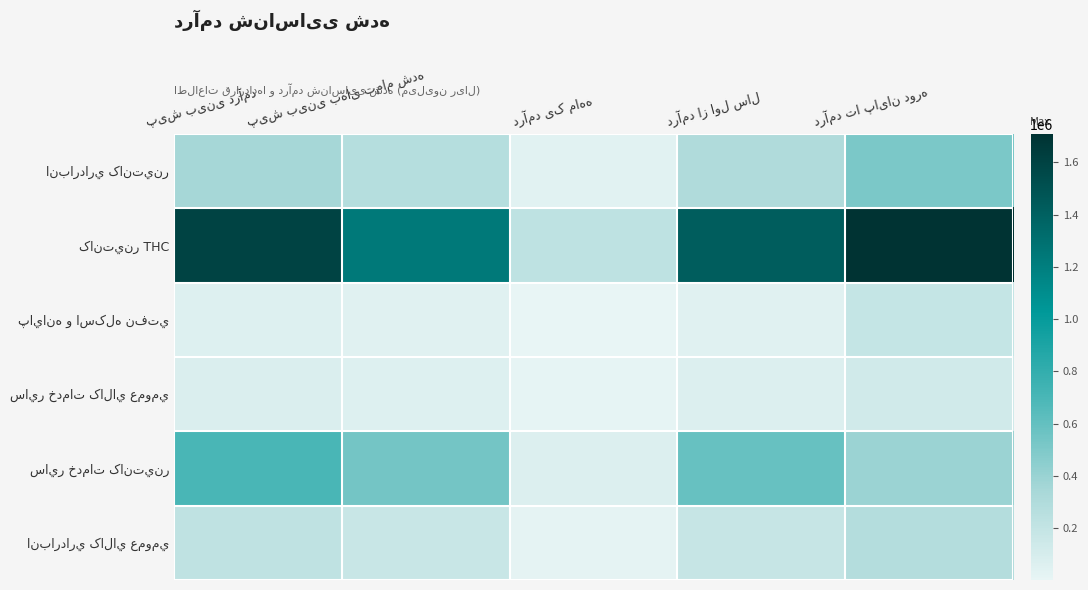

Rank the series by their maximum value, from highest to lowest.

کانتينر THC, ساير خدمات کانتينر, انبارداري کانتينر, انبارداري کالاي عمومي, پايانه و اسکله نفتي, ساير خدمات کالاي عمومي